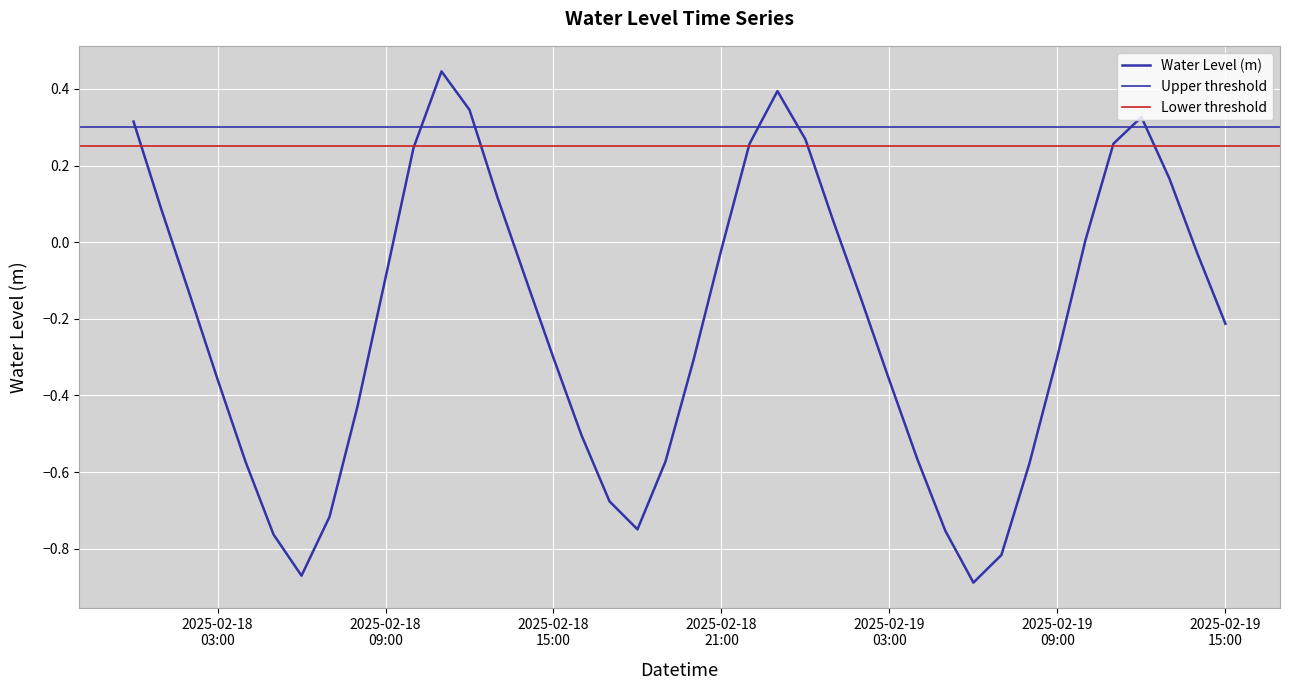

What is the sum of the values at 2025-02-19 03:00:00 and 2025-02-18 07:00:00?

-1.1